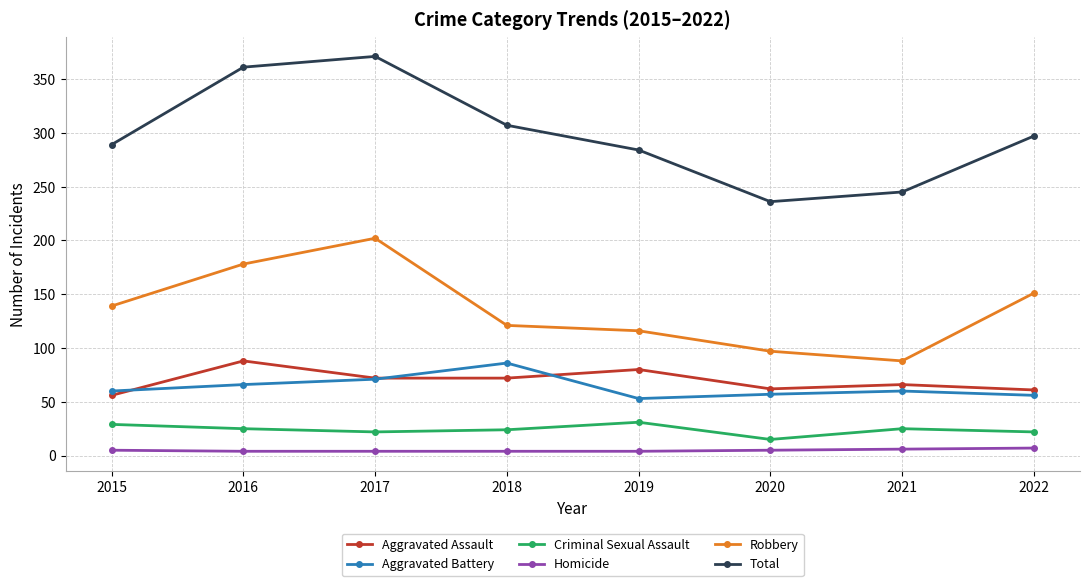

True or false: Robbery and Total intersect in this chart.

False